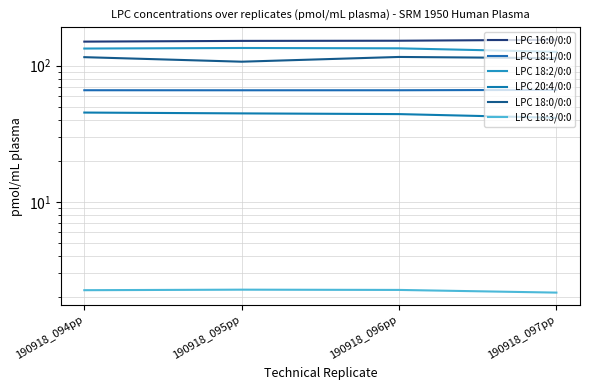

What is the difference between the LPC 18:1/0:0 values at 190918_095pp and 190918_097pp?

0.5